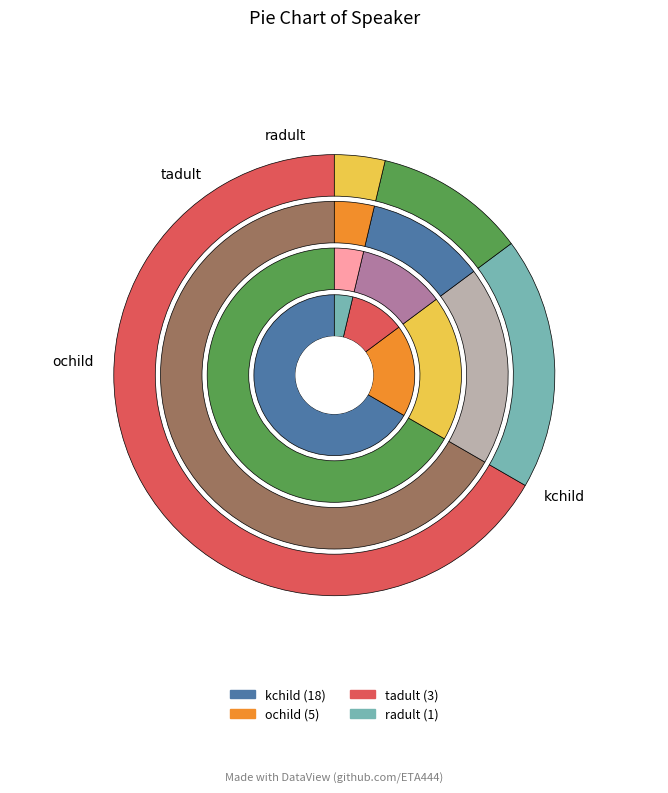

To the nearest percent, what portion does tadult represent?

11%